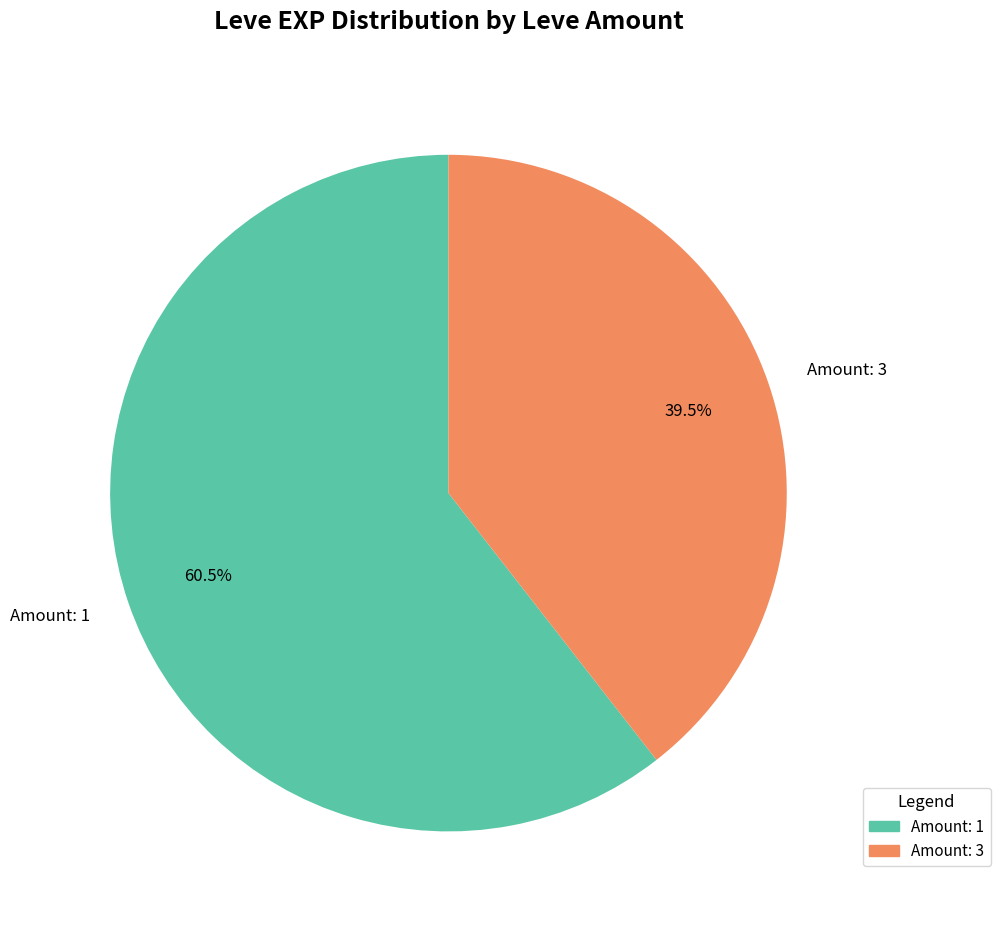

How much of the chart is everything except Amount: 1?

39.5%